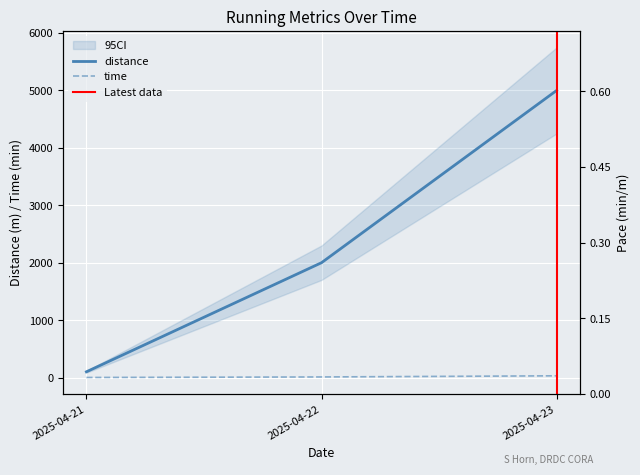

Is this an area chart (filled region under the line)?

No